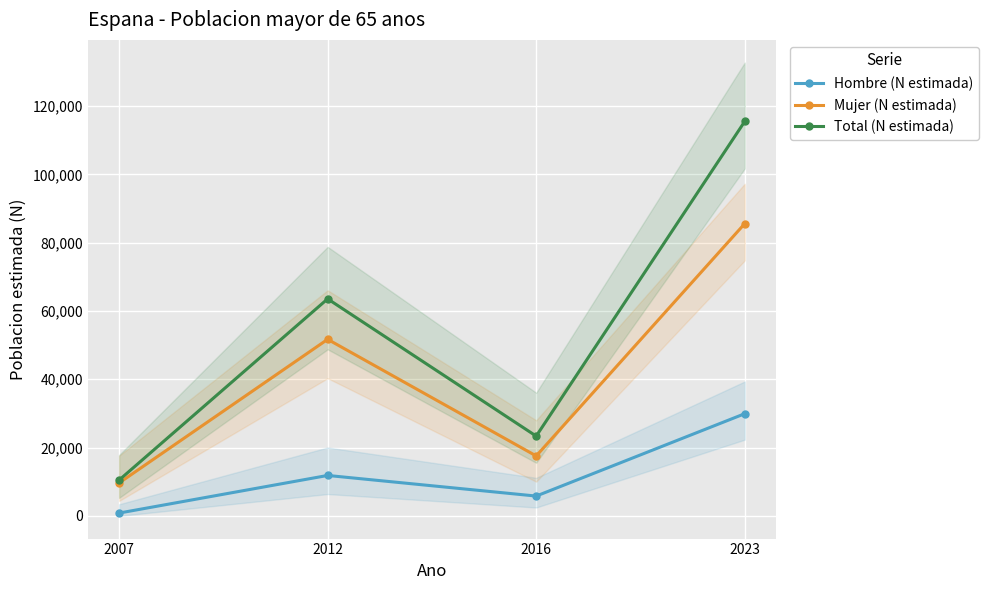

Does the chart display data point markers on the line(s)?

Yes